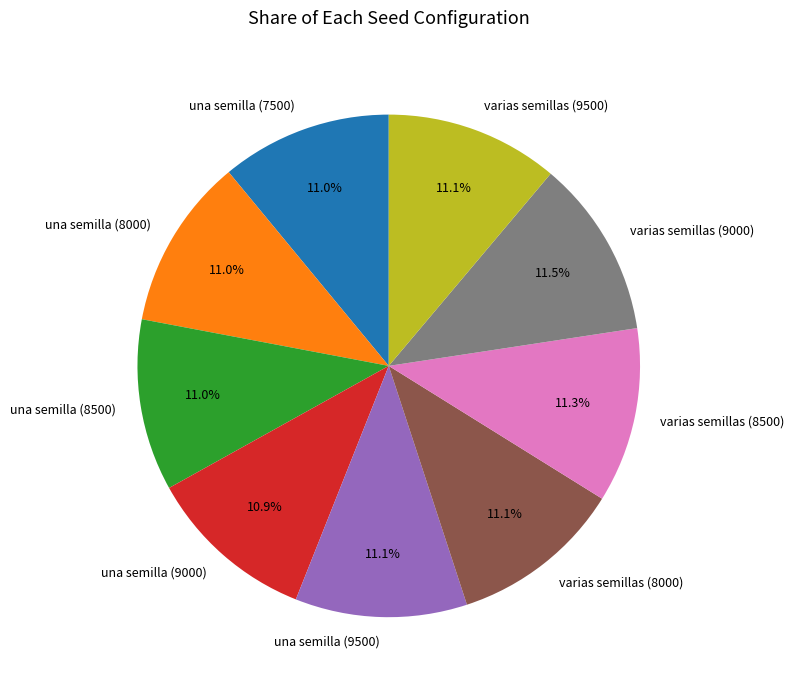

To the nearest percent, what portion does varias semillas (8000) represent?

11%